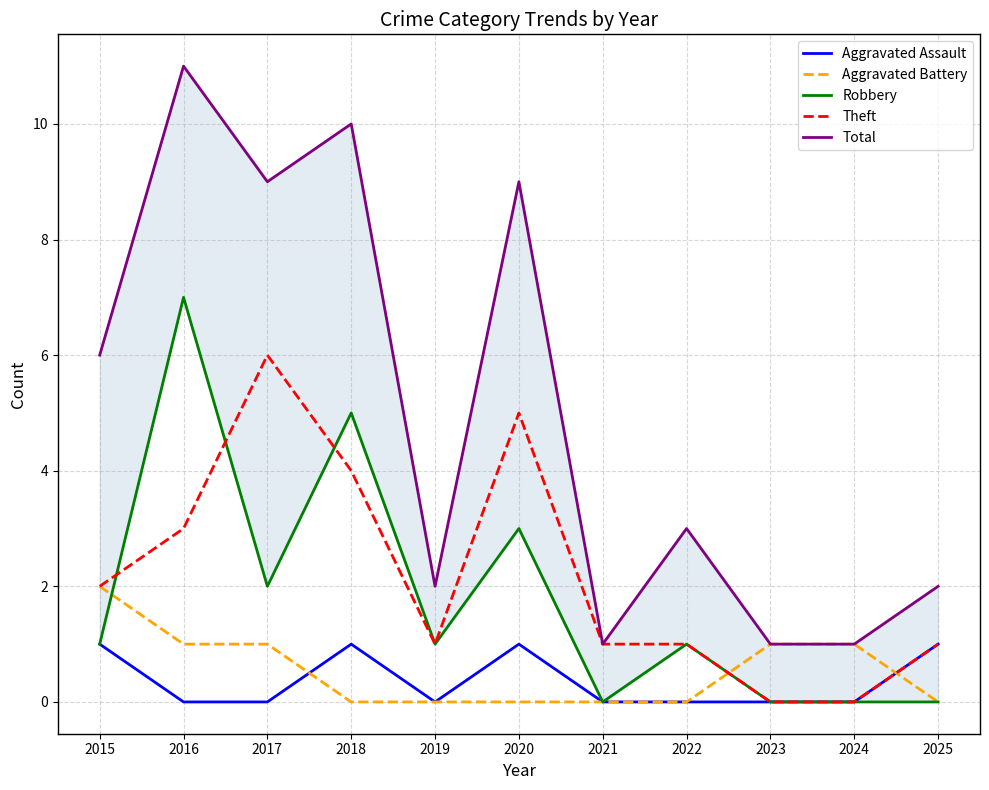

Which series changed the most between 2019 and 2020?

Total